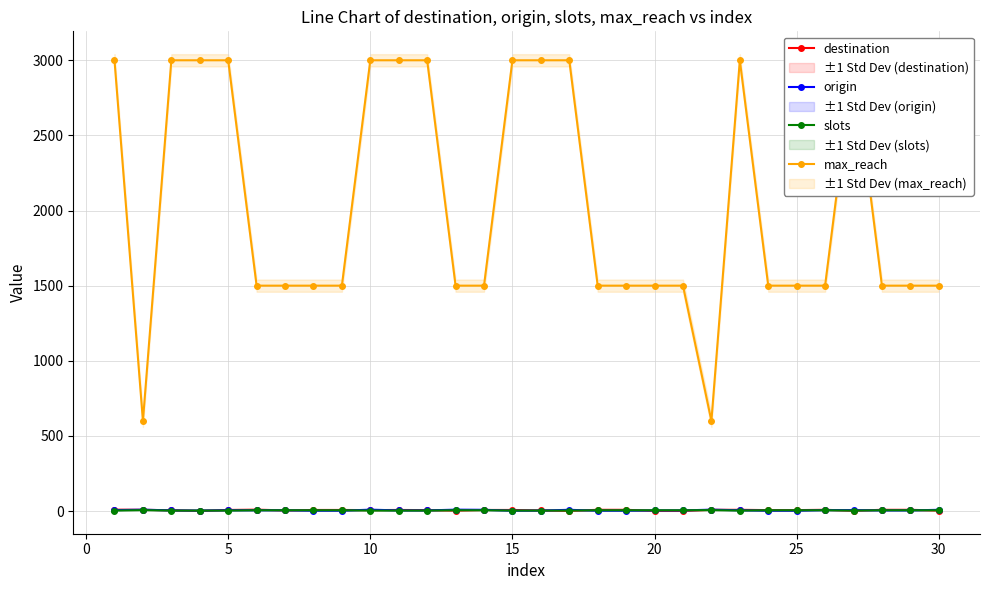

What is the lowest value of the slots series?

3